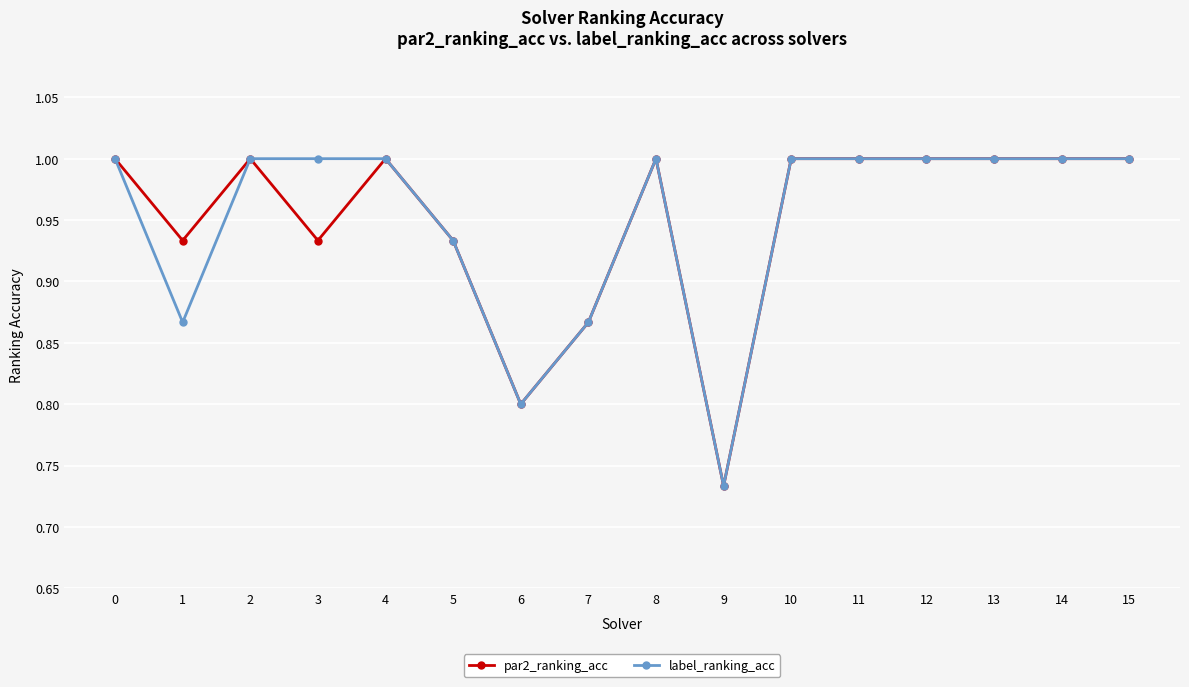

The value of label_ranking_acc at 10 is 1.0. True or false?

True